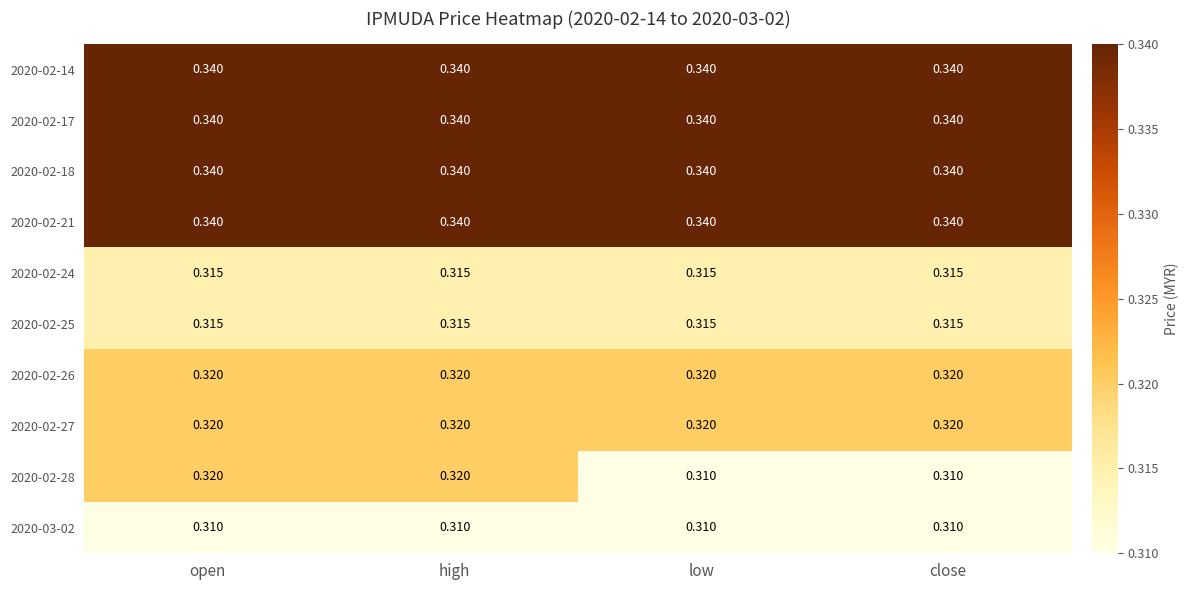

Which series has the largest total across all categories?

2020-02-14